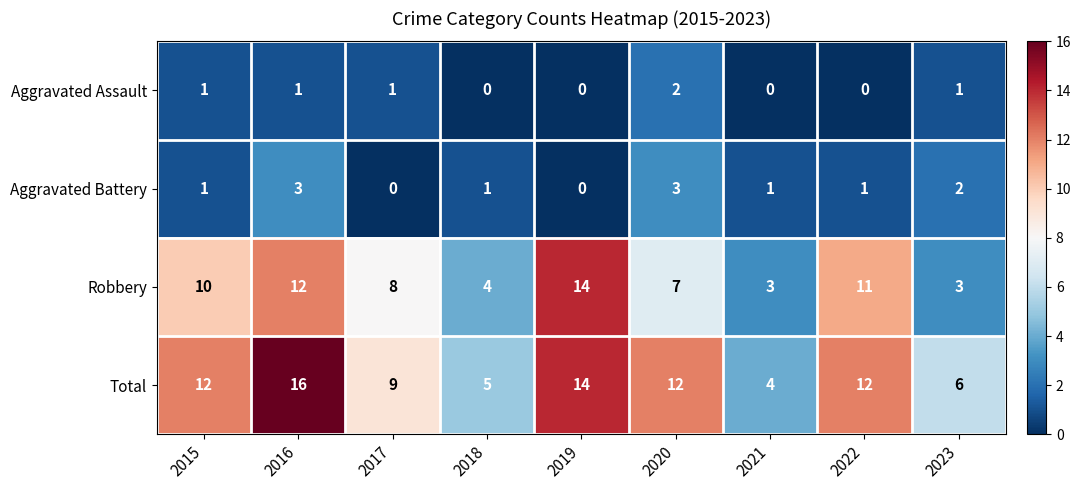

Rank the series at 2016 from lowest to highest value.

Aggravated Assault, Aggravated Battery, Robbery, Total